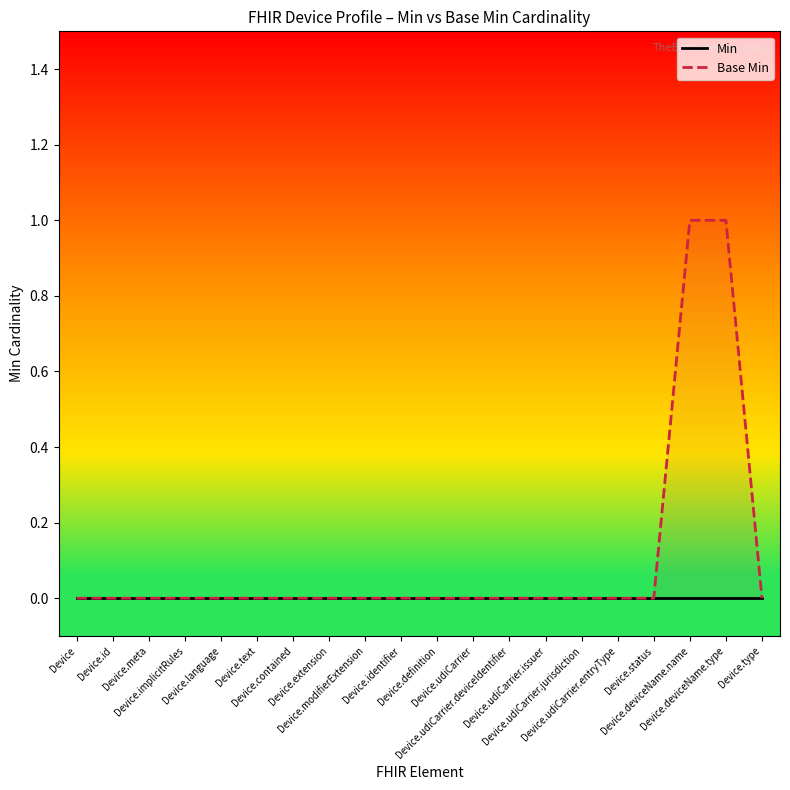

Reading right to left, extract all data points from this chart.

Min: Device.type=0	Device.deviceName.type=0	Device.deviceName.name=0	Device.status=0	Device.udiCarrier.entryType=0	Device.udiCarrier.jurisdiction=0	Device.udiCarrier.issuer=0	Device.udiCarrier.deviceIdentifier=0	Device.udiCarrier=0	Device.definition=0	Device.identifier=0	Device.modifierExtension=0	Device.extension=0	Device.contained=0	Device.text=0	Device.language=0	Device.implicitRules=0	Device.meta=0	Device.id=0	Device=0
Base Min: Device.type=0	Device.deviceName.type=1	Device.deviceName.name=1	Device.status=0	Device.udiCarrier.entryType=0	Device.udiCarrier.jurisdiction=0	Device.udiCarrier.issuer=0	Device.udiCarrier.deviceIdentifier=0	Device.udiCarrier=0	Device.definition=0	Device.identifier=0	Device.modifierExtension=0	Device.extension=0	Device.contained=0	Device.text=0	Device.language=0	Device.implicitRules=0	Device.meta=0	Device.id=0	Device=0